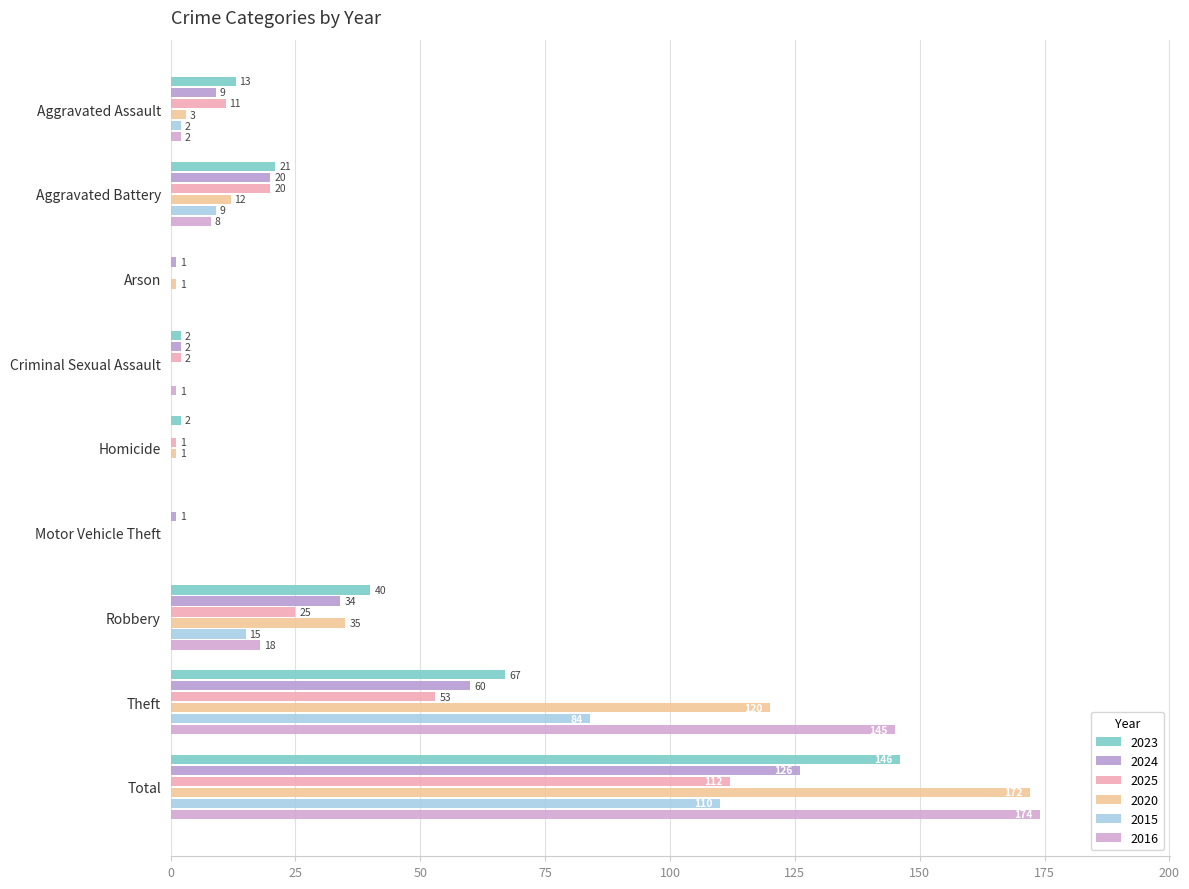

What is the sum of all 2015 values?

220